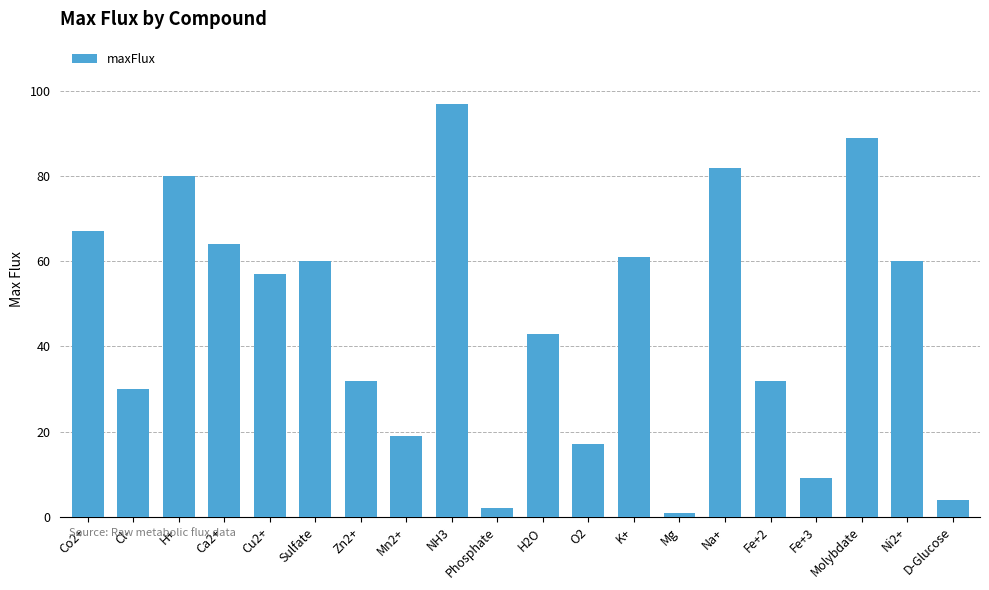

What is the difference between the maximum and minimum values?

96